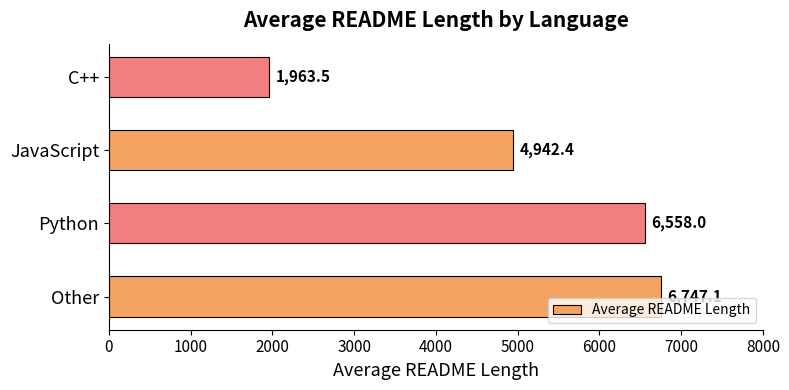

Approximately how many times larger is the value at JavaScript compared to Other?

0.7